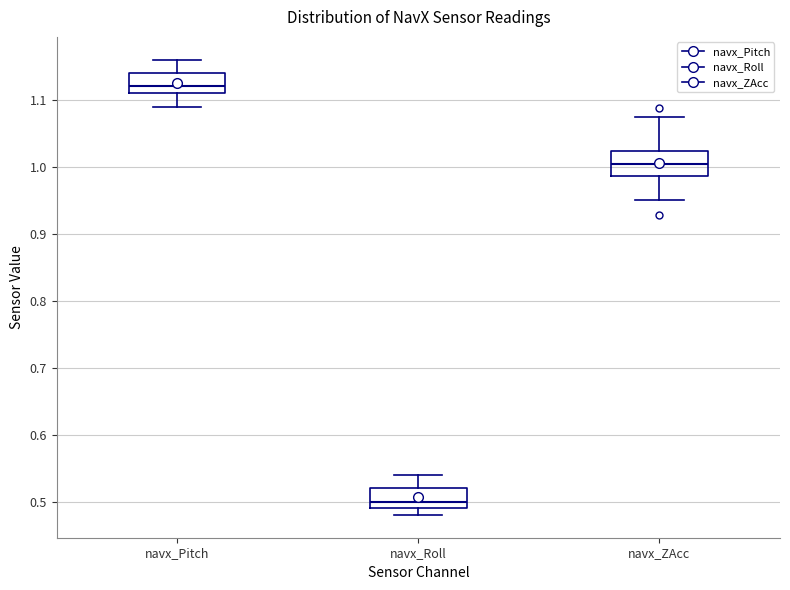

Reading left to right, read every box against the y-axis: the position of its median line, the range the box covers, and the ends of its whiskers. The values are not printed on the chart, so give them approximately, as read against the axis.

navx_Pitch: median 1.12, box 1.11 to 1.14, whiskers 1.09 to 1.16
navx_Roll: median 0.50, box 0.49 to 0.52, whiskers 0.48 to 0.54
navx_ZAcc: median 1.00, box 0.99 to 1.02, whiskers 0.95 to 1.07